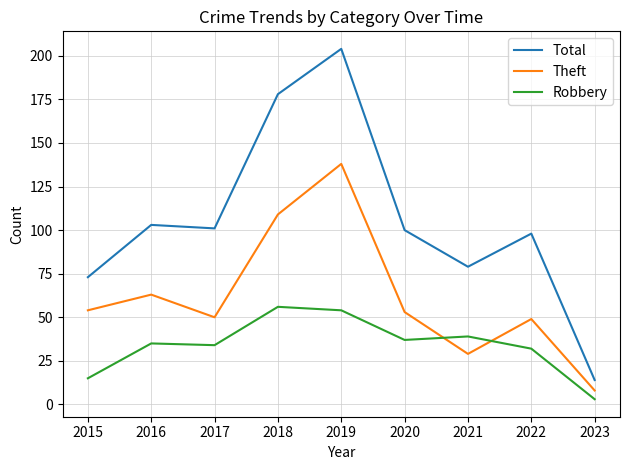

Count the number of categories in the chart.

9